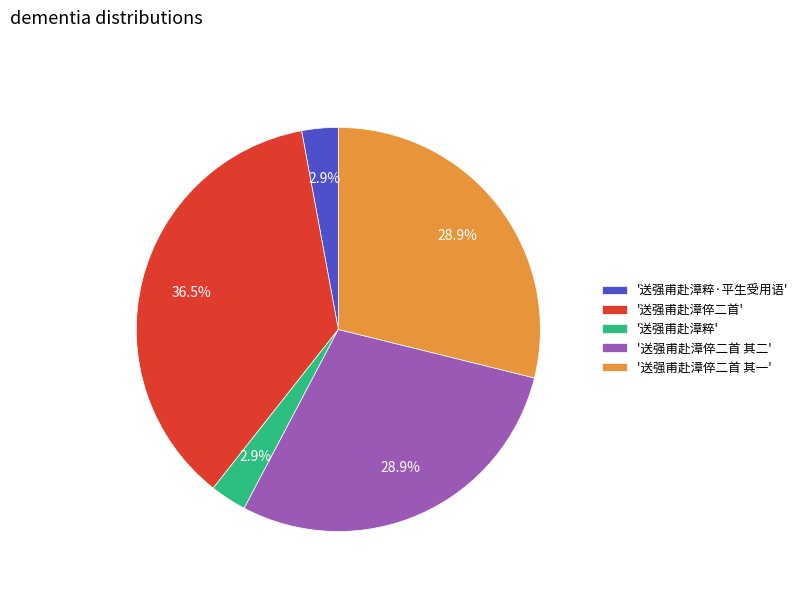

Combined, do '送强甫赴漳倅二首' and '送强甫赴漳粹·平生受用语' account for over 50%?

No